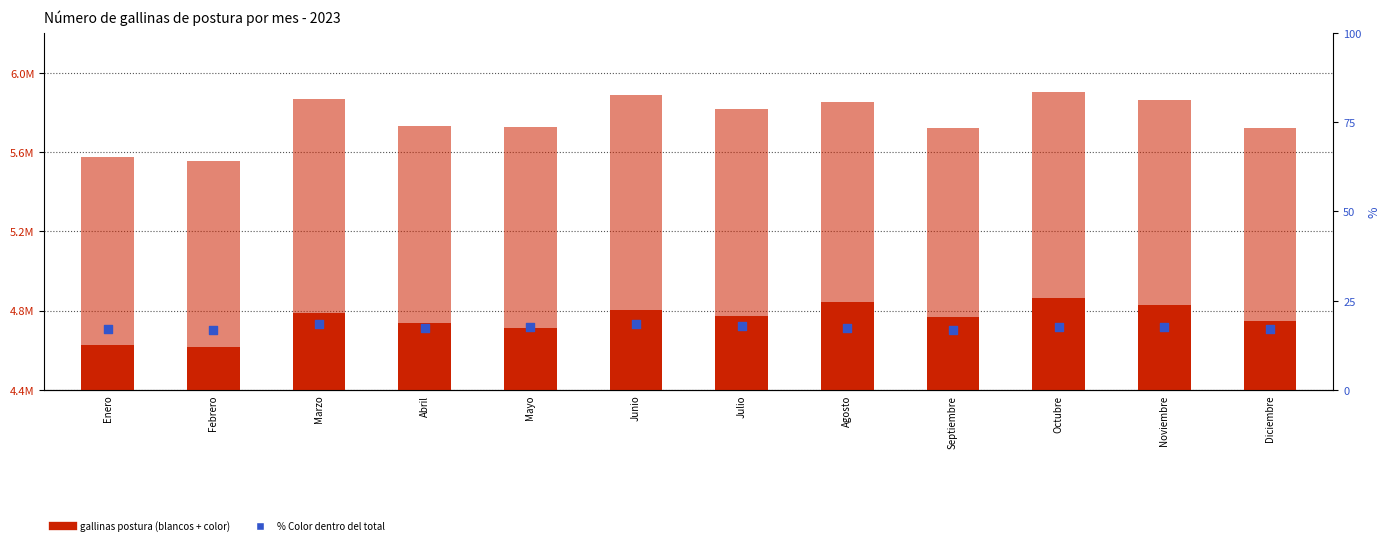

Which series reaches the maximum Y coordinate?

Gallinas postura Blancos